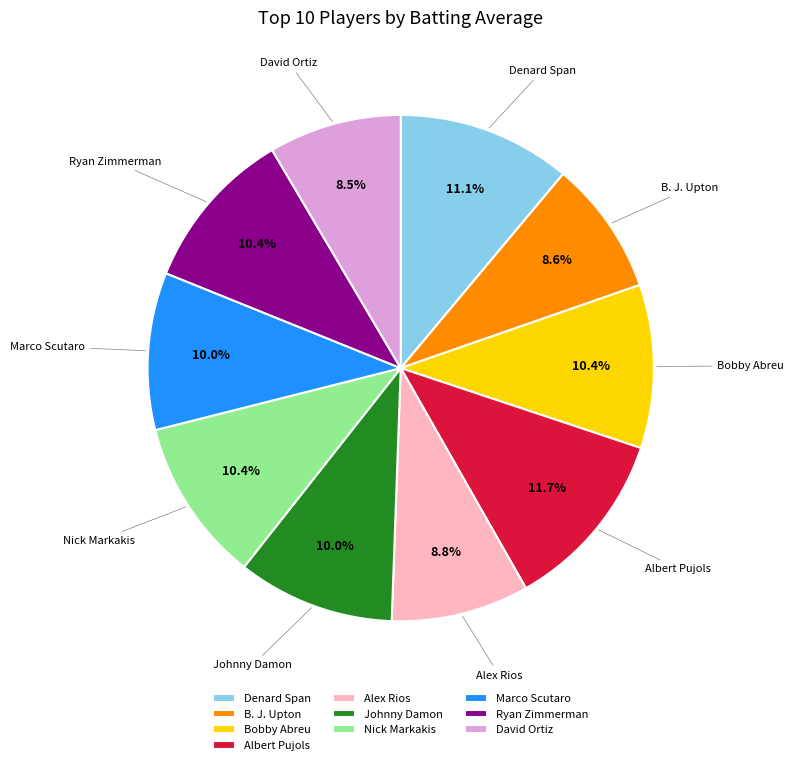

To the nearest percent, what is the difference between the largest and smallest slice percentages?

3%